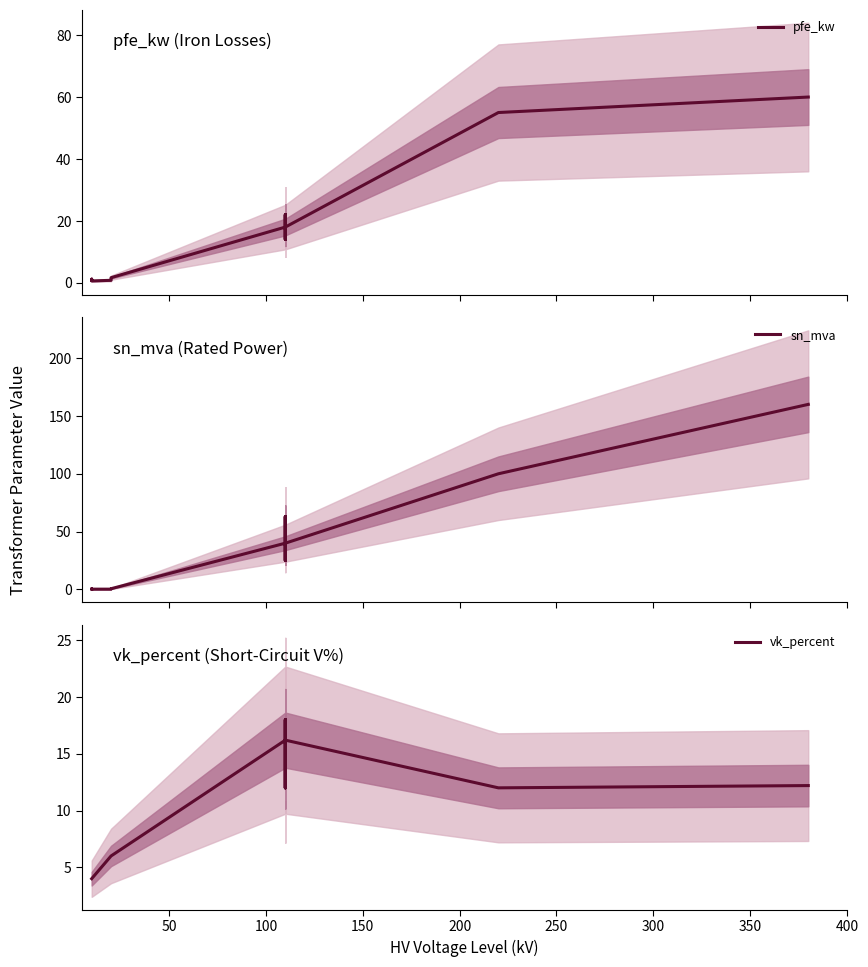

What is the label of the 12th point from the right?

100